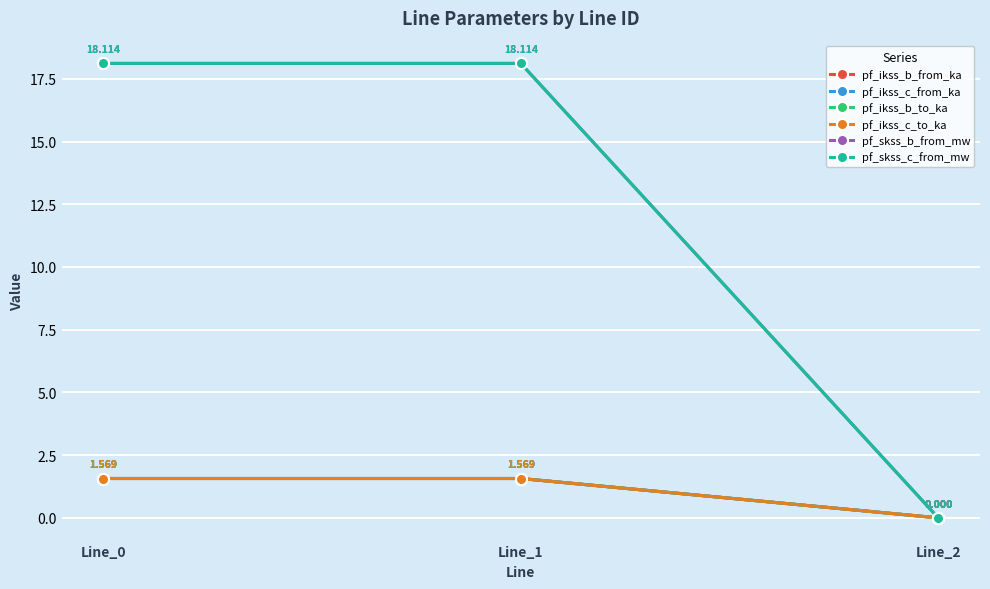

What is the difference between the pf_ikss_b_to_ka values at Line_0 and Line_2?

1.6